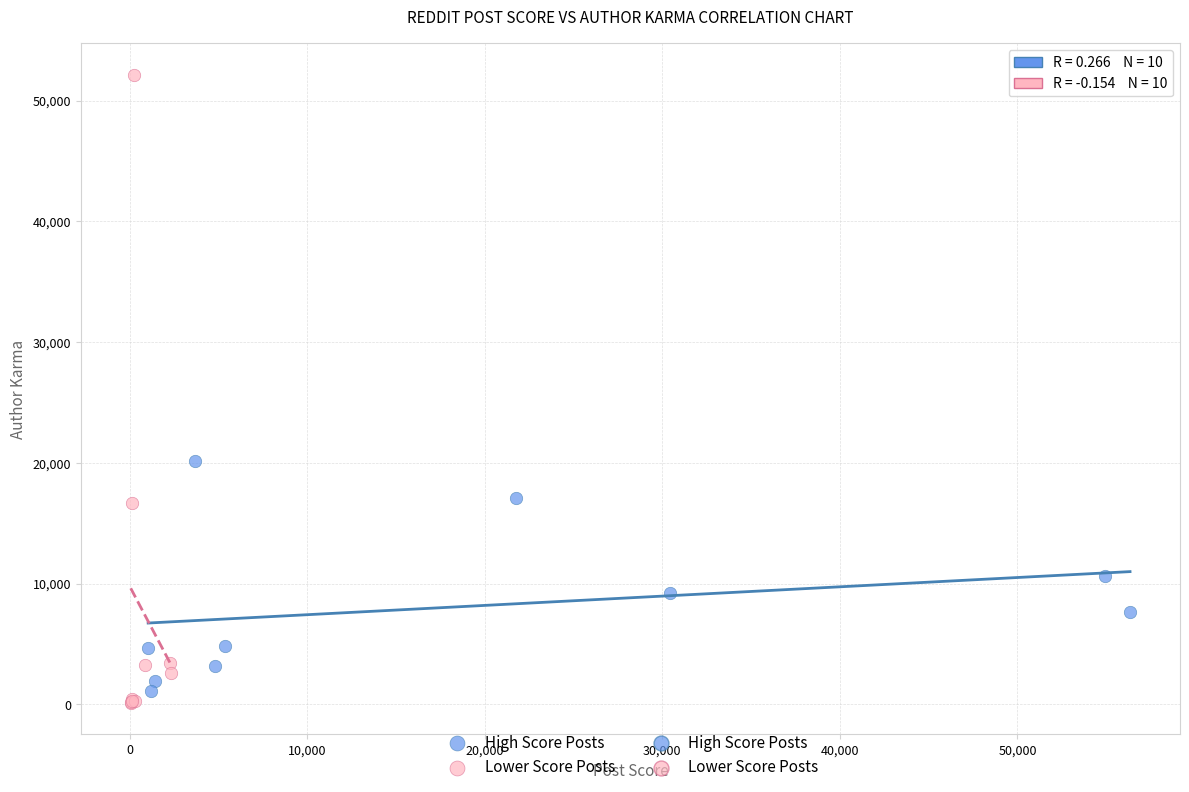

Which series contains the highest Y value?

Lower Score Posts